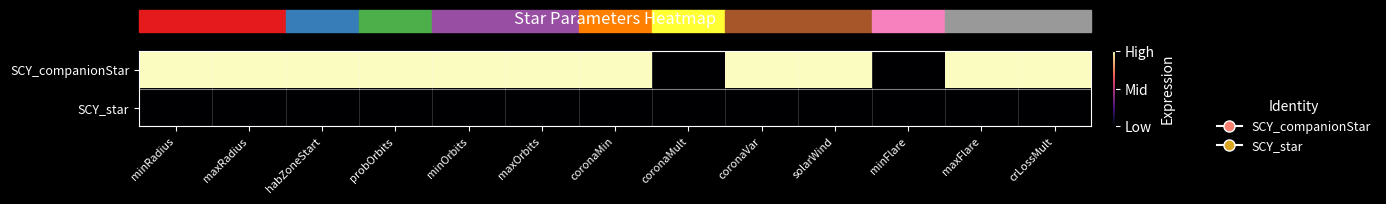

Reading left to right, transcribe all the data shown in this chart.

SCY_companionStar: minRadius=1	maxRadius=1	habZoneStart=1	probOrbits=1	minOrbits=1	maxOrbits=1	coronaMin=1	coronaMult=0	coronaVar=1	solarWind=1	minFlare=0	maxFlare=1	crLossMult=1
SCY_star: minRadius=0	maxRadius=0	habZoneStart=0	probOrbits=0	minOrbits=0	maxOrbits=0	coronaMin=0	coronaMult=0	coronaVar=0	solarWind=0	minFlare=0	maxFlare=0	crLossMult=0